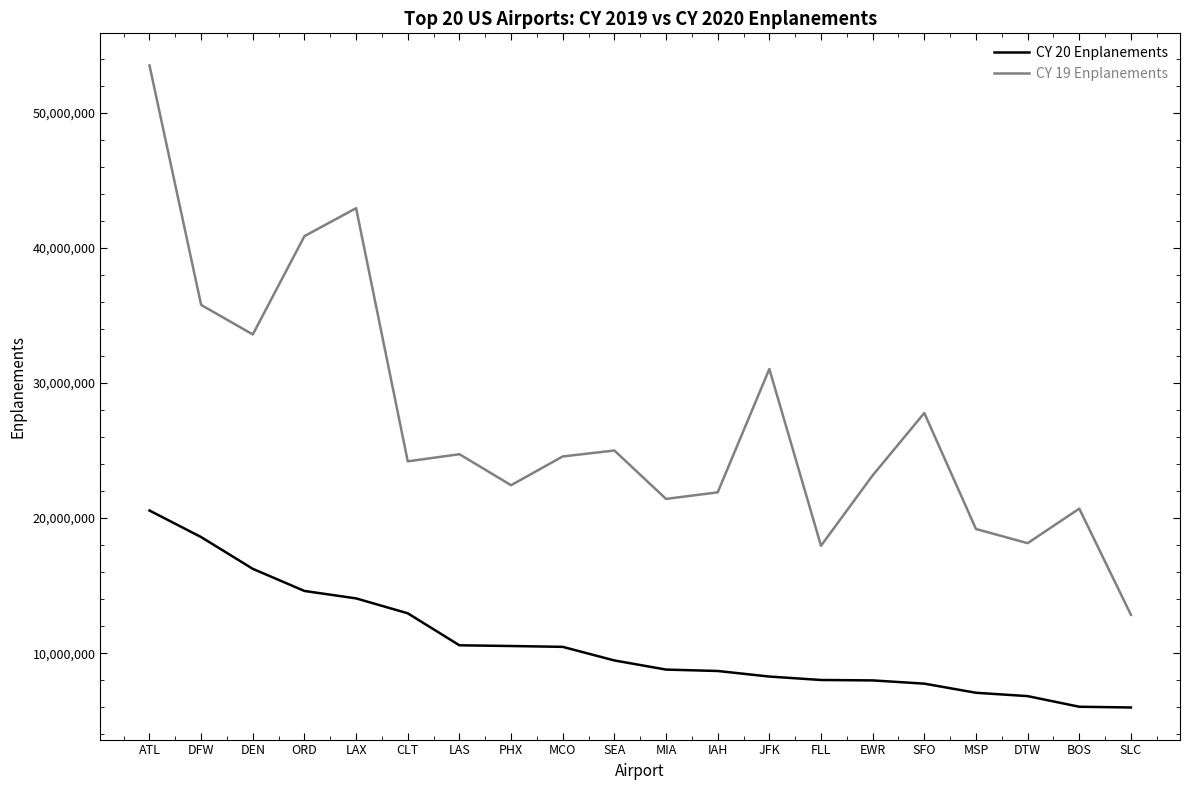

Is it true that CY 20 Enplanements equals 17606041 at MCO?

False